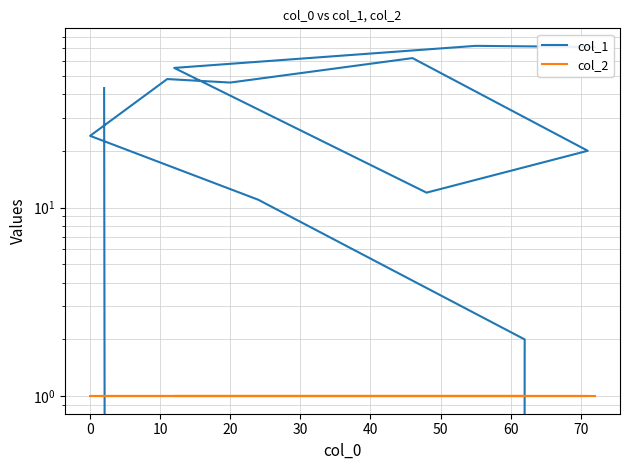

Which series has the largest range (max minus min)?

col_1